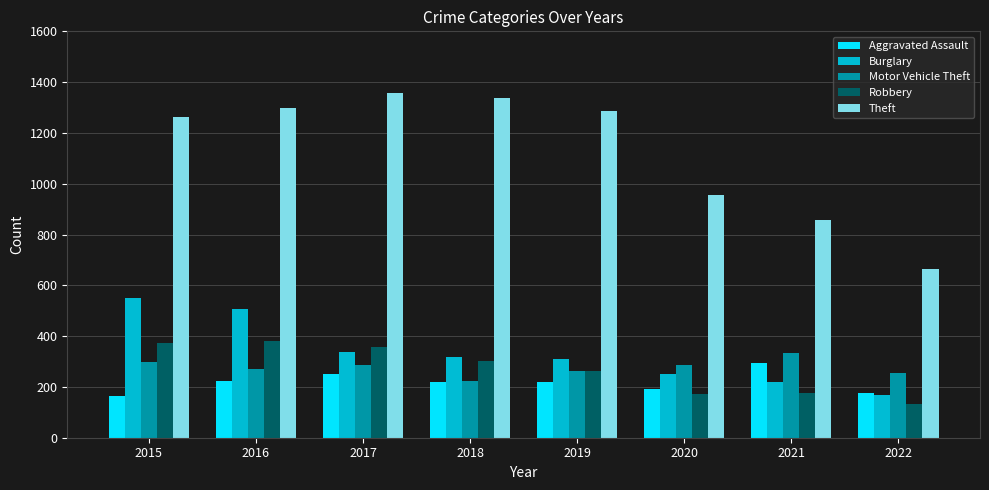

How many bars are there in each group?

5